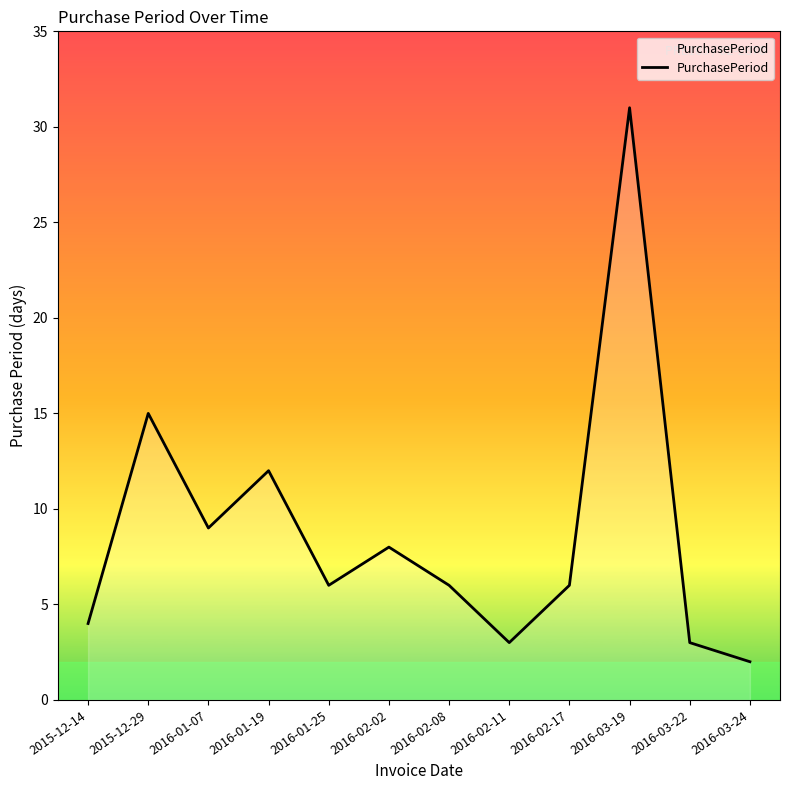

How many lines are shown in the chart?

1